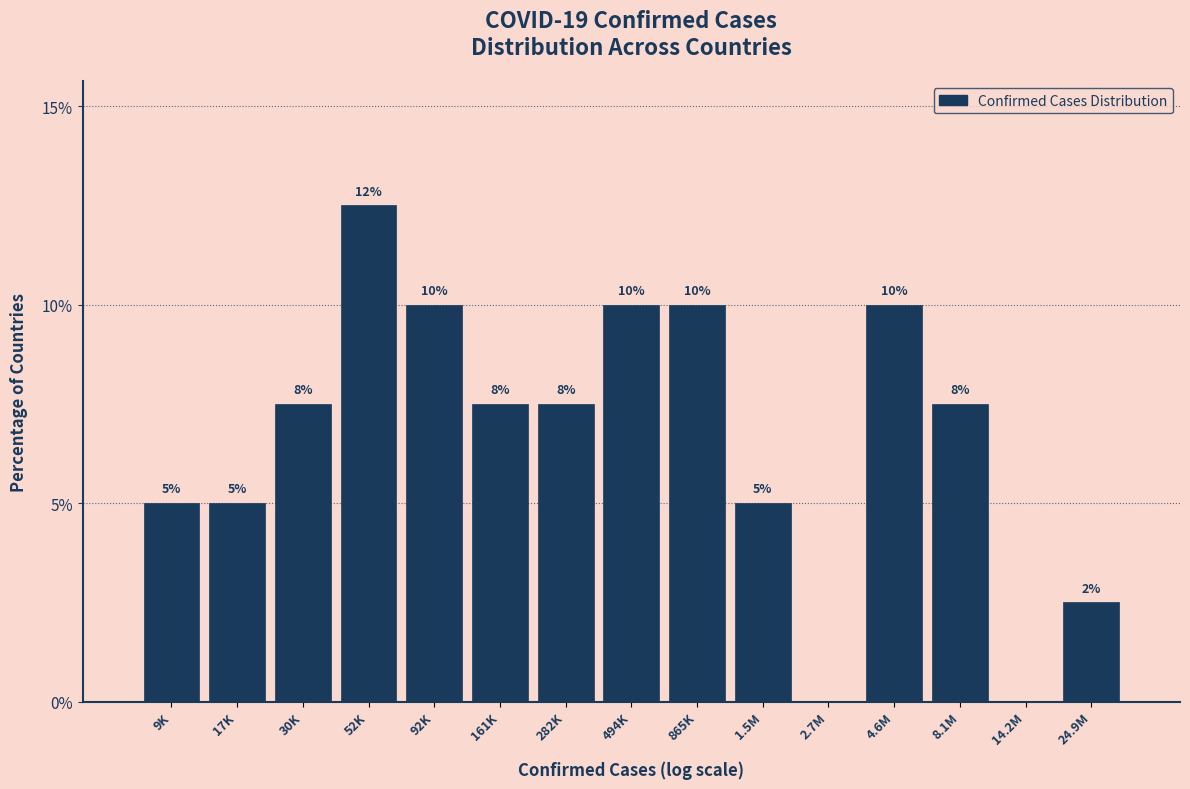

How many values are between 5 and 10?

11